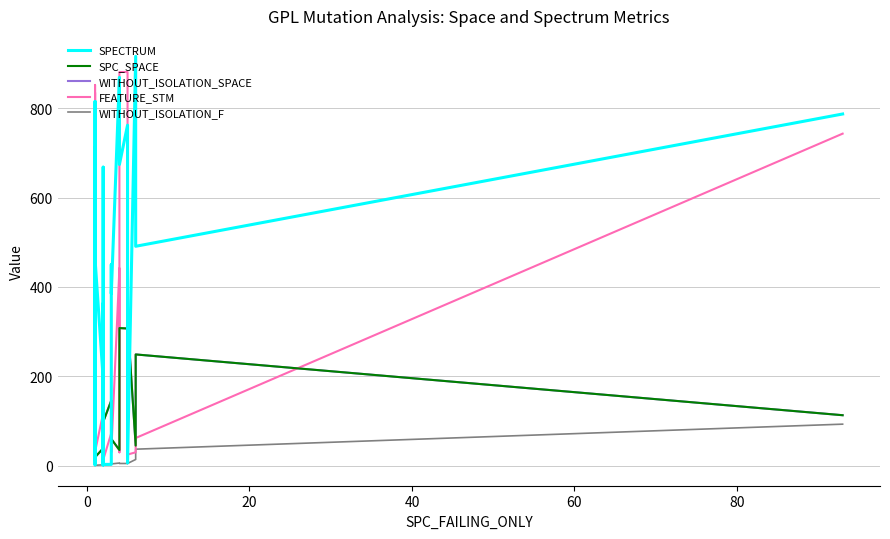

The SPECTRUM series shows 526 at 39. True or false?

False